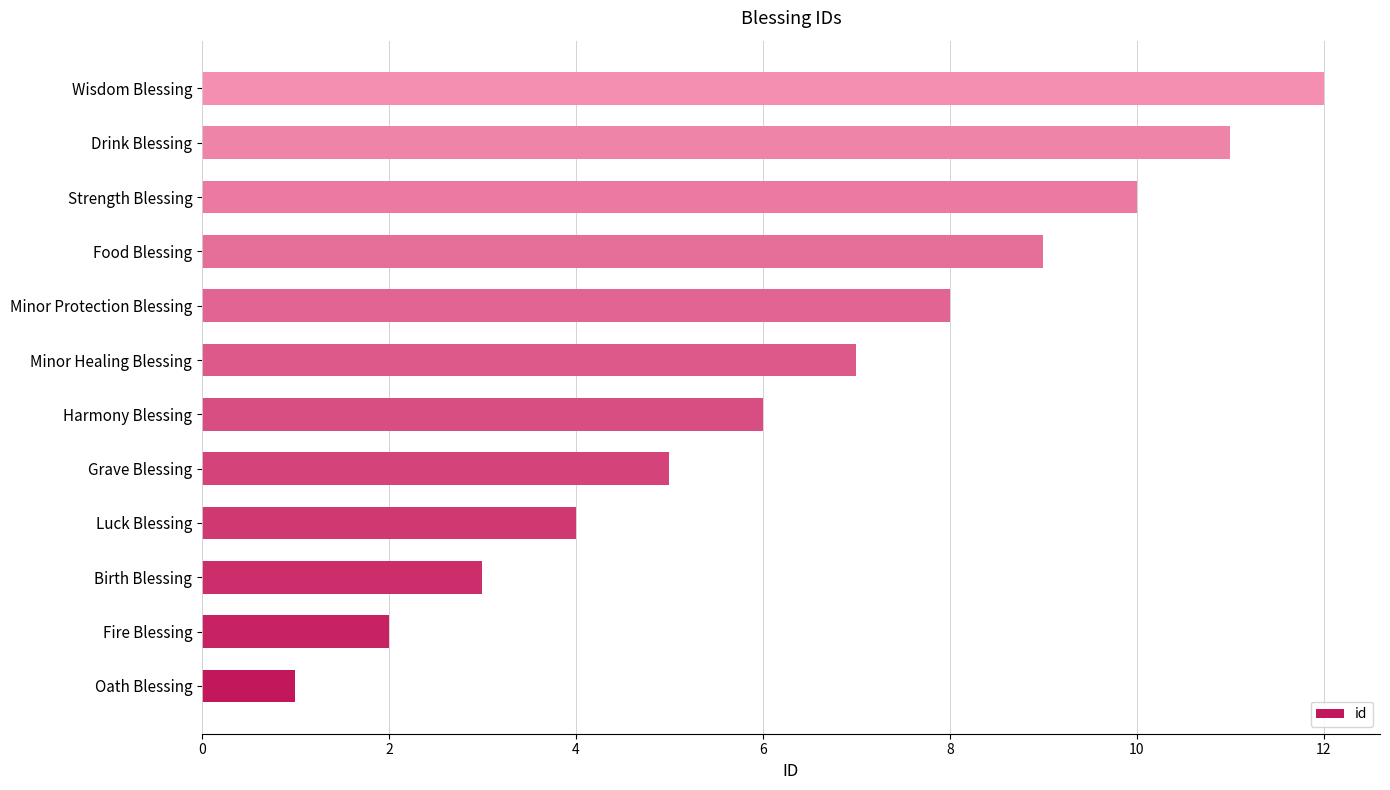

How many data points are less than 7?

6